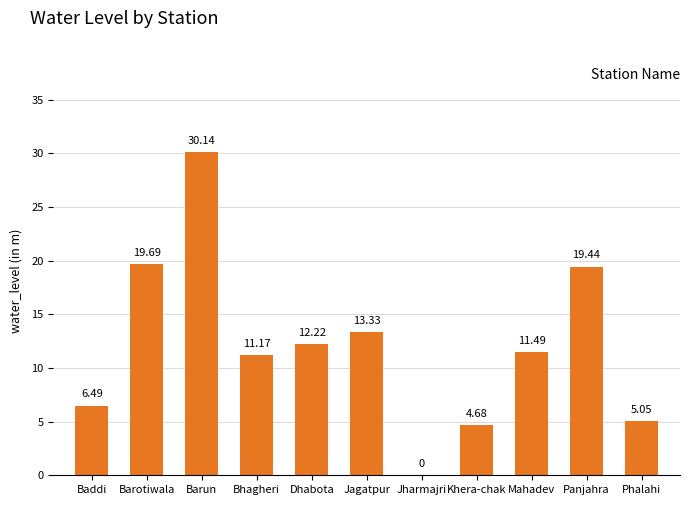

What is the change in value from Khera-chak to Phalahi?

+0.4